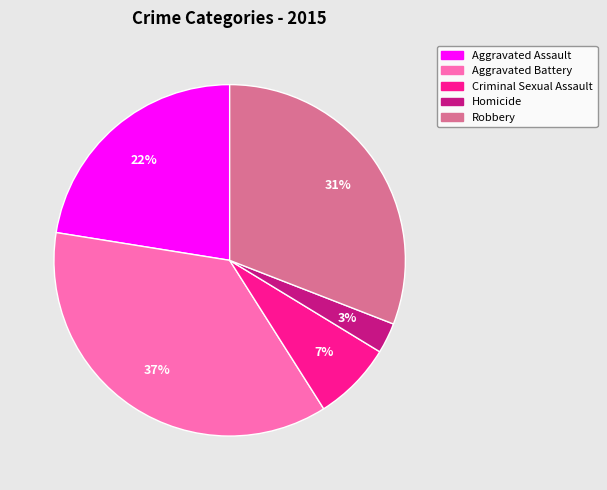

How many slices are in this pie chart?

5